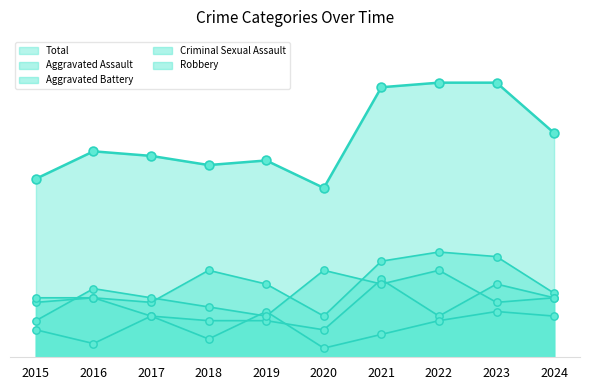

At which category is the sum across all series the highest?

2023